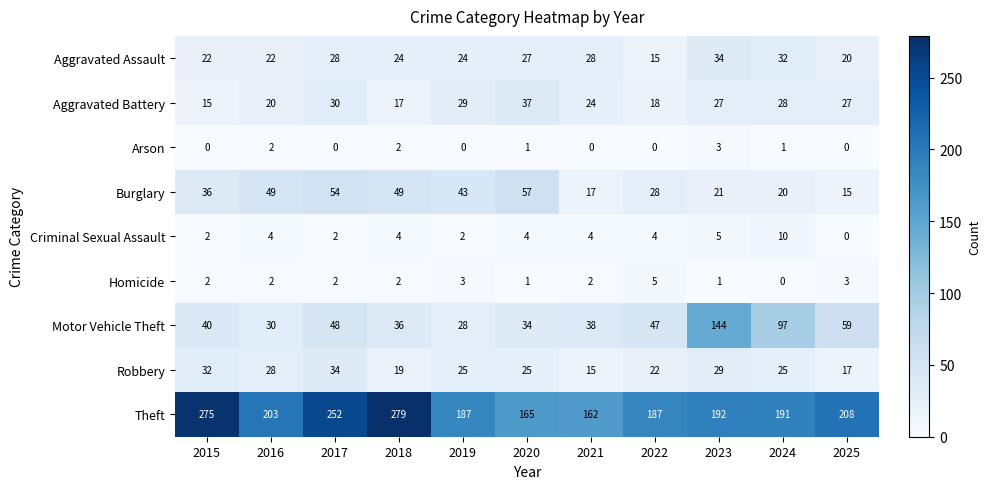

What is the approximate value of Motor Vehicle Theft at 2021?

38